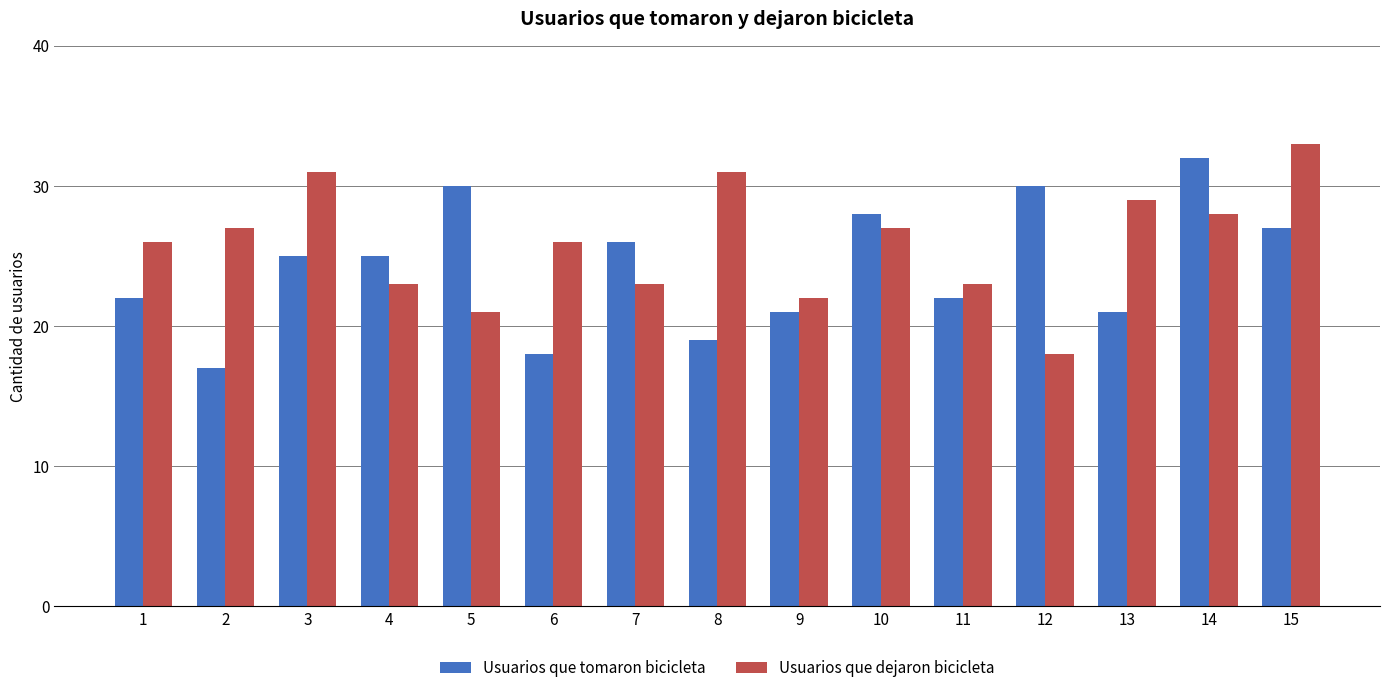

Which series has the largest total across all categories?

Usuarios que dejaron bicicleta